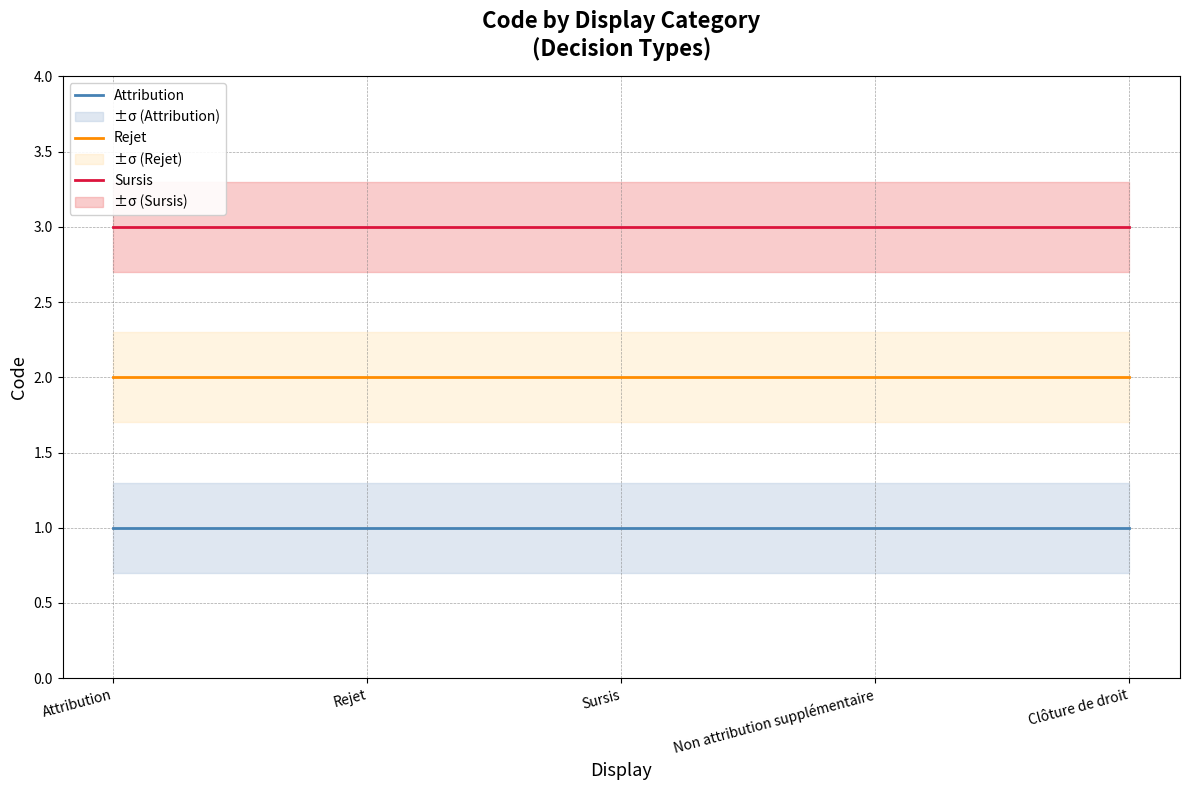

Which label corresponds to the smallest value in the chart?

Attribution